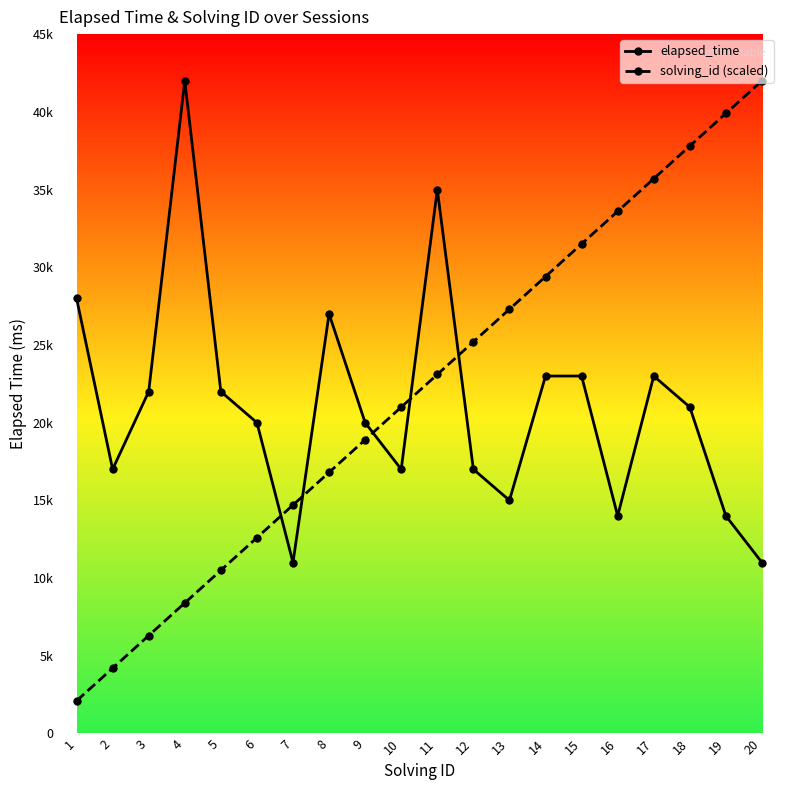

What are all the series names shown in the legend?

elapsed_time, solving_id (scaled)